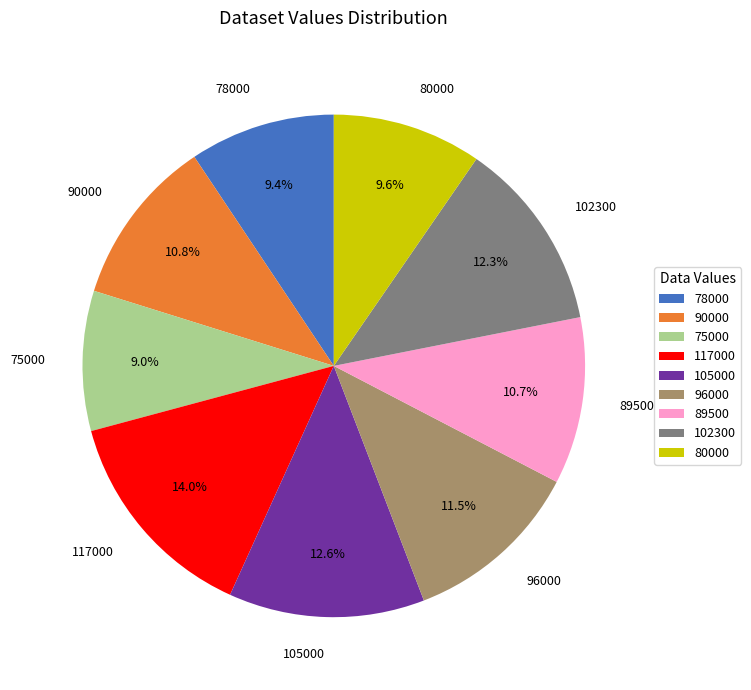

Between 105000 and 96000, which is larger?

105000